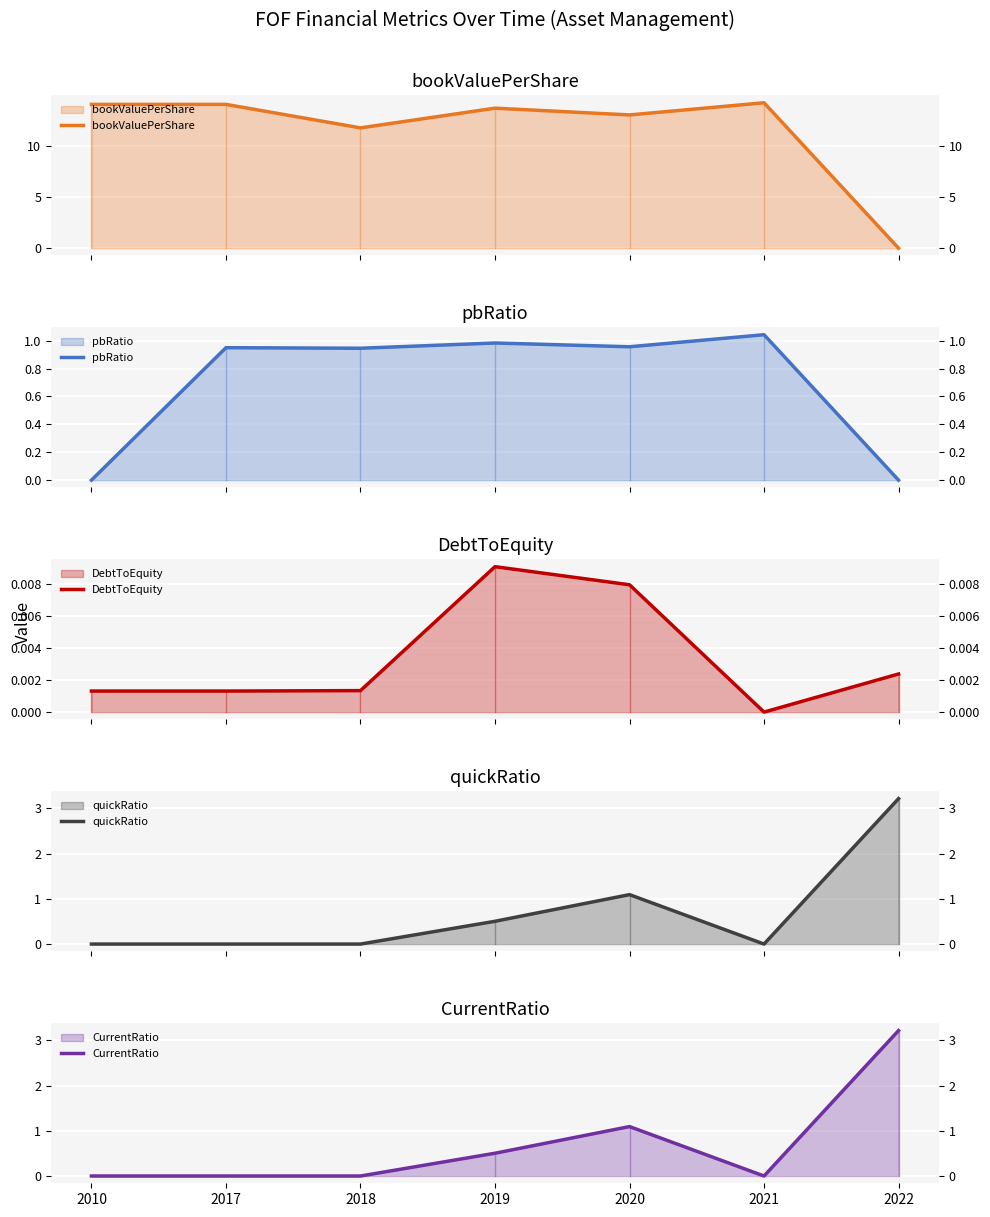

Reading left to right, what are all the values shown in this chart?

bookValuePerShare: 2010=14.0	2017=14.0	2018=11.7	2019=13.7	2020=13.0	2021=14.2	2022=0.0
pbRatio: 2010=0.0	2017=0.9	2018=0.9	2019=1.0	2020=1.0	2021=1.0	2022=0.0
DebtToEquity: 2010=0.0	2017=0.0	2018=0.0	2019=0.0	2020=0.0	2021=0.0	2022=0.0
quickRatio: 2010=0.0	2017=0.0	2018=0.0	2019=0.5	2020=1.1	2021=0.0	2022=3.2
CurrentRatio: 2010=0.0	2017=0.0	2018=0.0	2019=0.5	2020=1.1	2021=0.0	2022=3.2